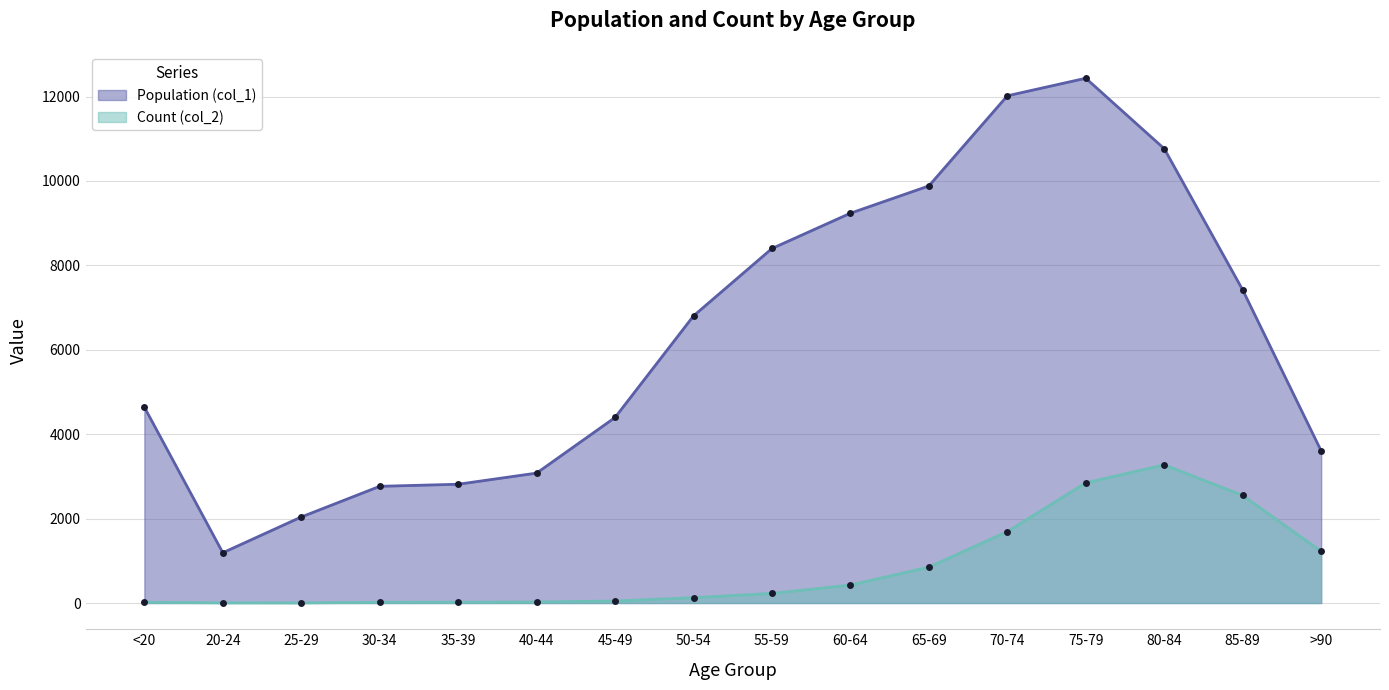

Reading left to right, list all the values displayed in this chart.

Population (col_1): <20=4641	20-24=1191	25-29=2038	30-34=2765	35-39=2814	40-44=3078	45-49=4396	50-54=6803	55-59=8400	60-64=9236	65-69=9883	70-74=12018	75-79=12434	80-84=10764	85-89=7417	>90=3604
Count (col_2): <20=18	20-24=4	25-29=3	30-34=17	35-39=18	40-44=24	45-49=47	50-54=126	55-59=227	60-64=426	65-69=850	70-74=1690	75-79=2848	80-84=3273	85-89=2548	>90=1224